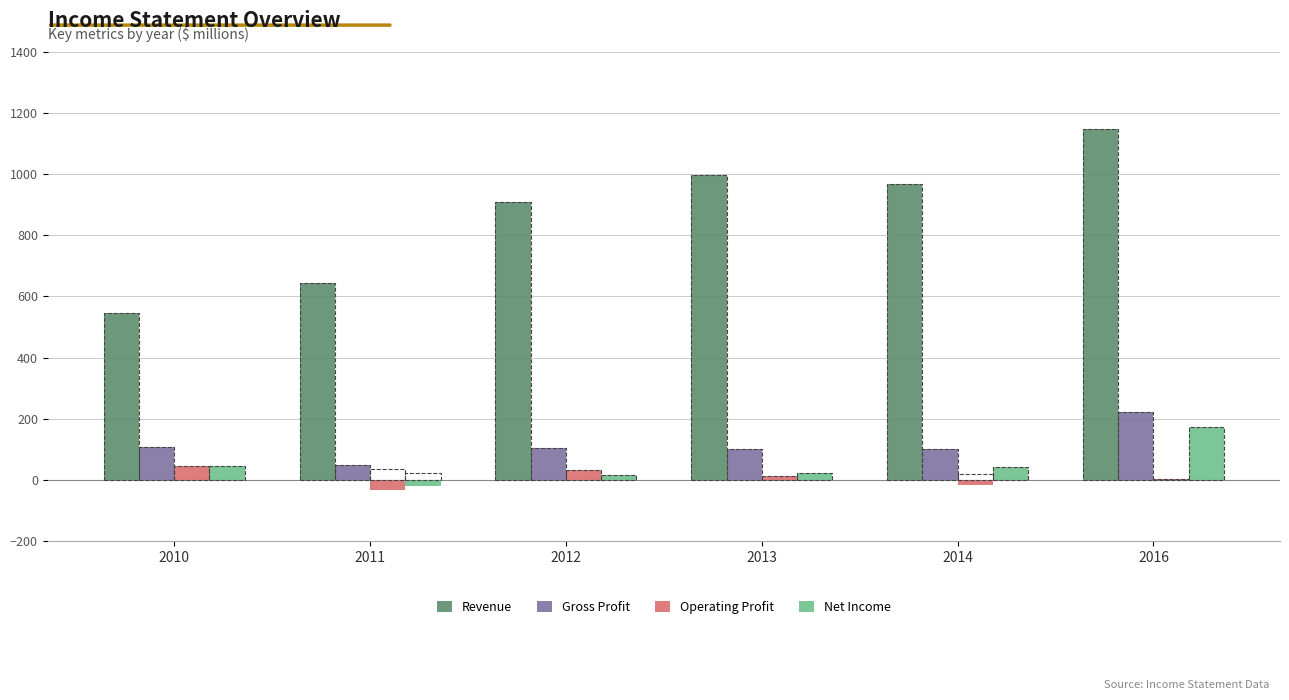

What is the average value of the Gross Profit series?

113